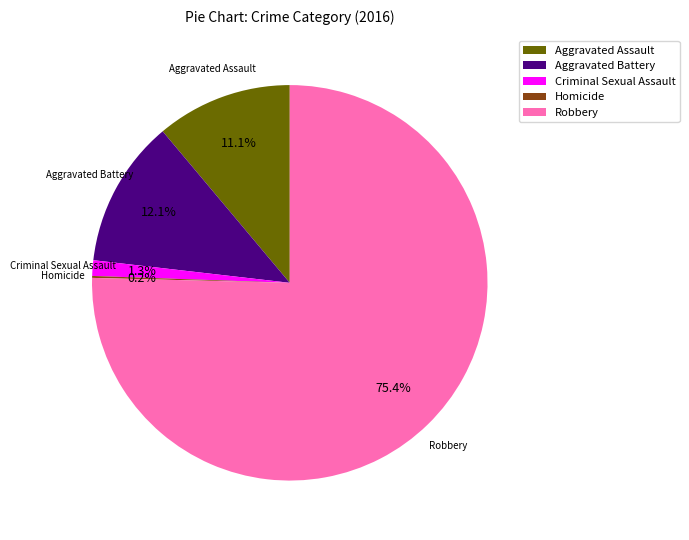

Which slice is the largest?

Robbery